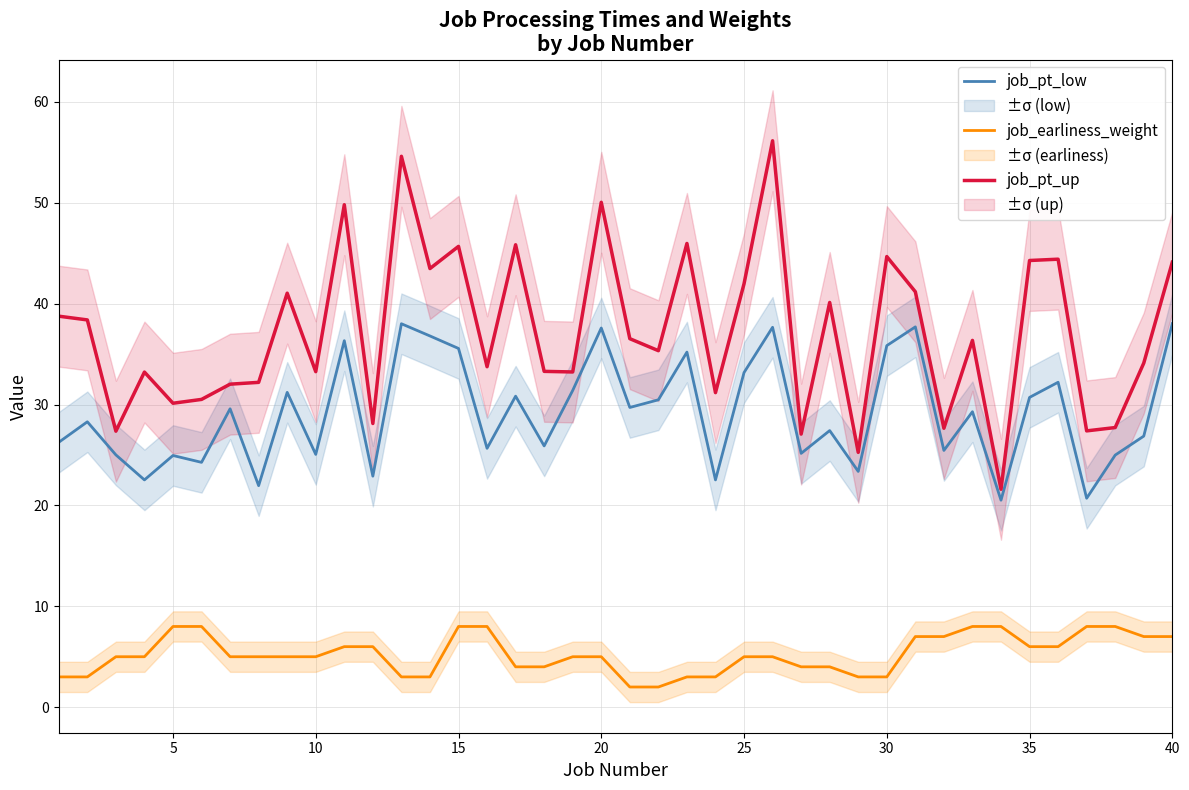

True or false: job_earliness_weight and job_pt_low intersect in this chart.

False